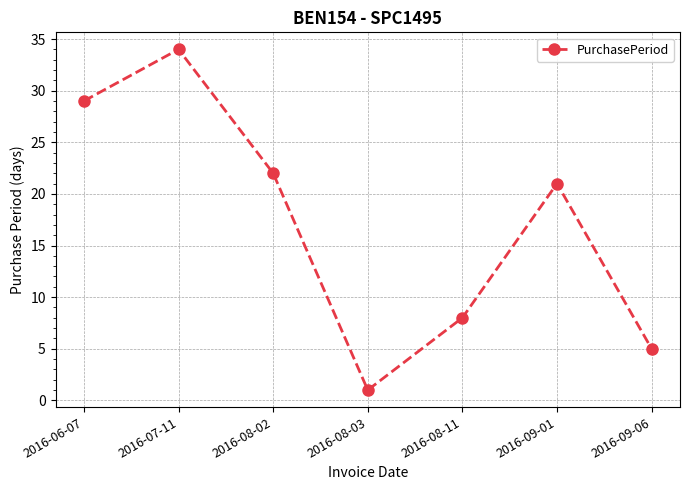

At which label is the value closest to 17?

2016-09-01